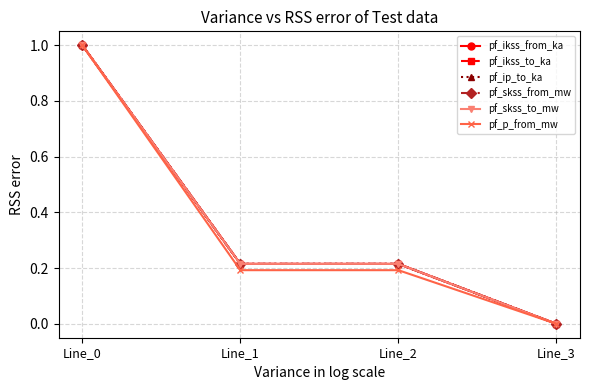

Does the chart have visible grid lines?

Yes